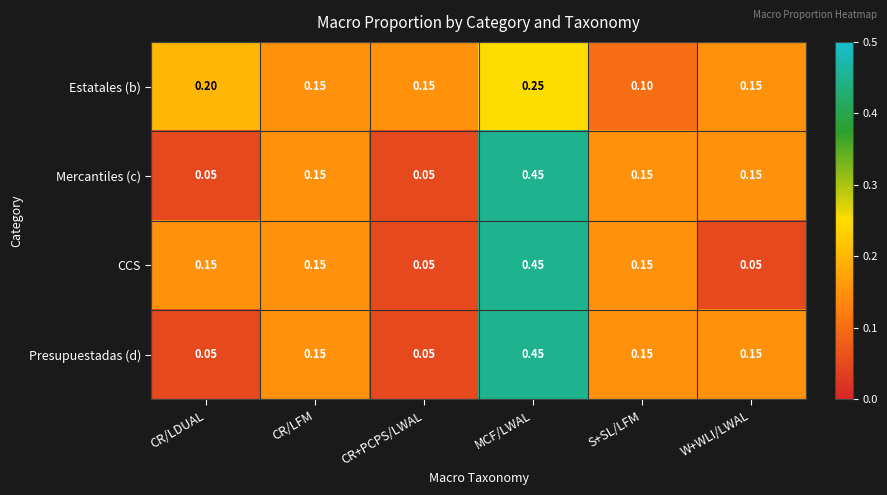

Is the value of Mercantiles (c) at CR/LFM greater than the value of Estatales (b) at CR/LDUAL?

No